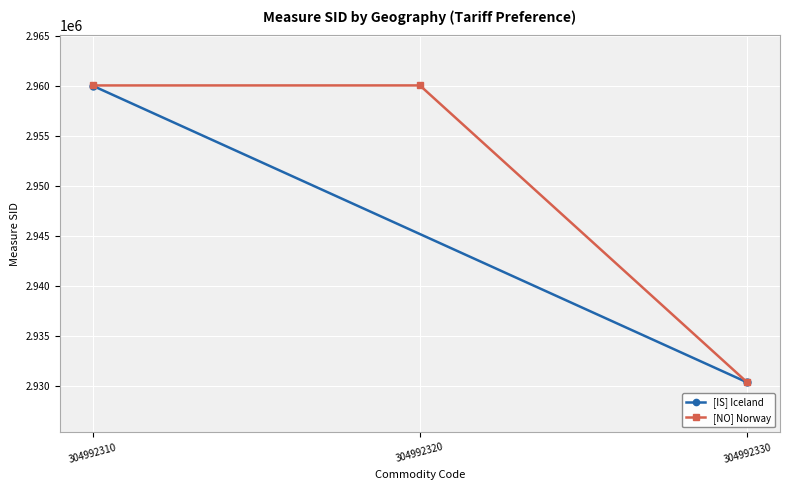

What is the value of the [NO] Norway point at the 3rd from the left?

2930341